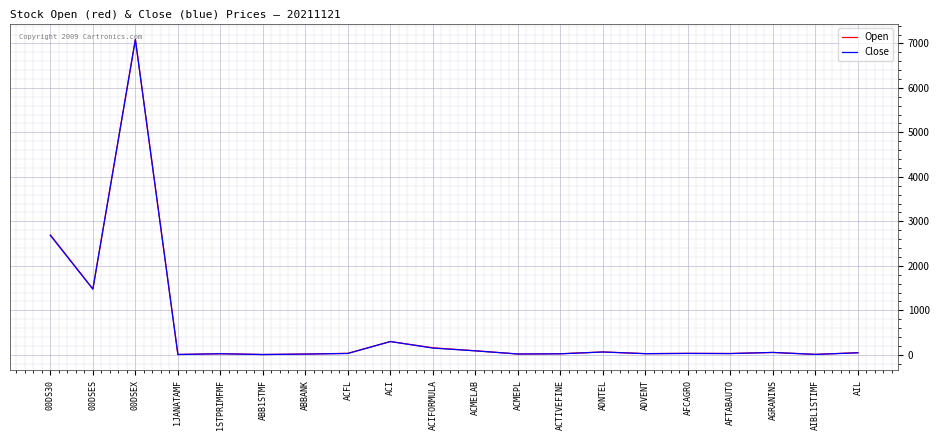

What is the difference between the Close values at AGRANINS and ACIFORMULA?

97.8